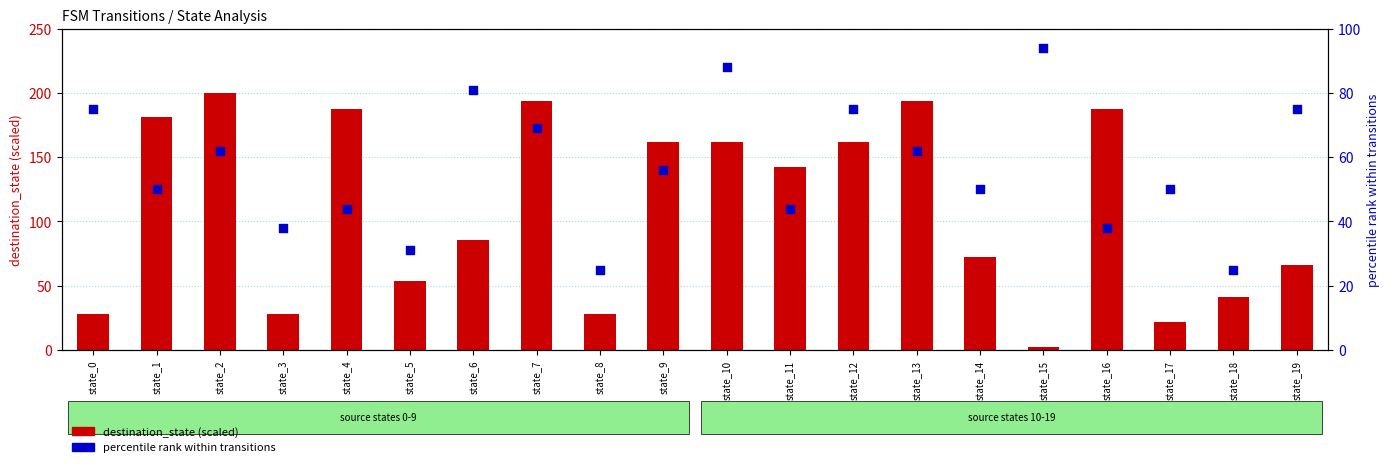

At which category is the sum across all series the highest?

state_7